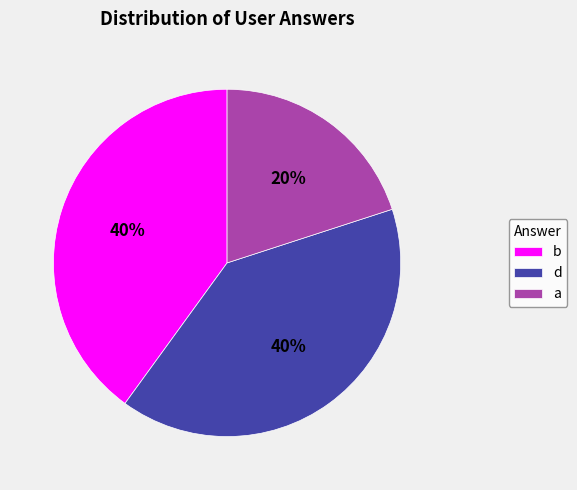

What percentage is the b slice, to the nearest percent?

40%